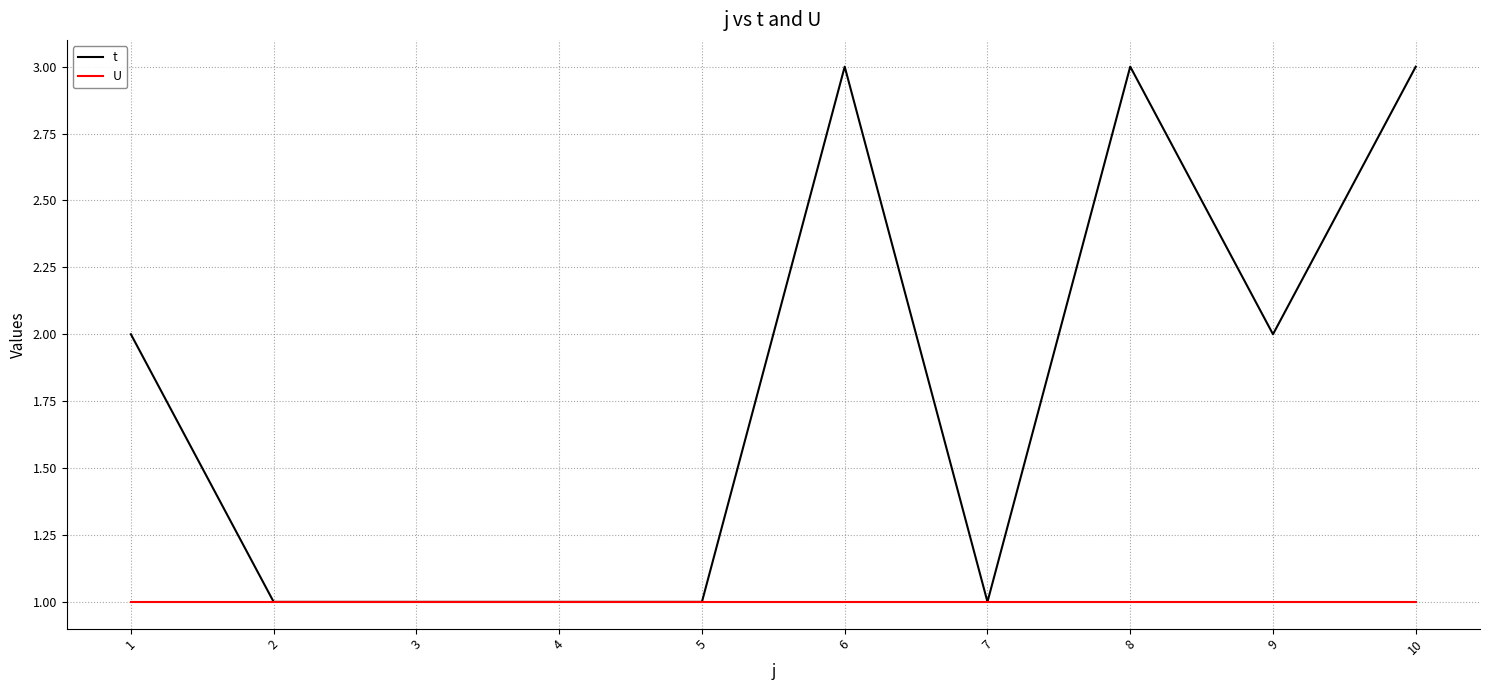

What is the sum of all U values?

10